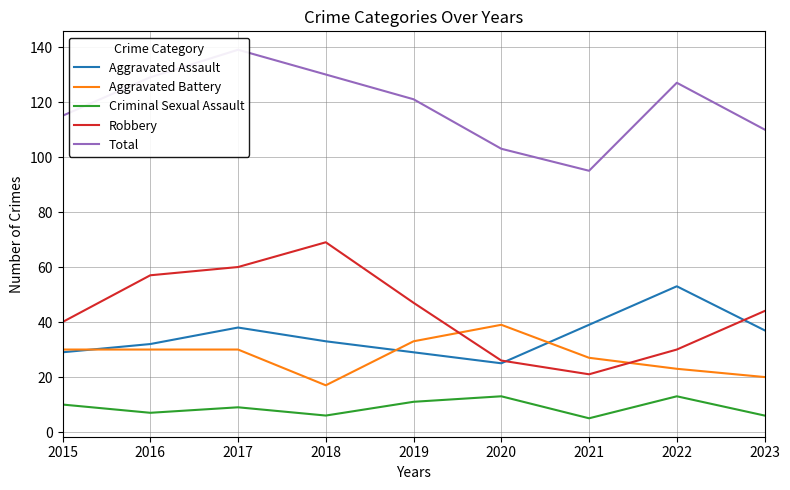

How many values in the Criminal Sexual Assault series exceed 9?

4